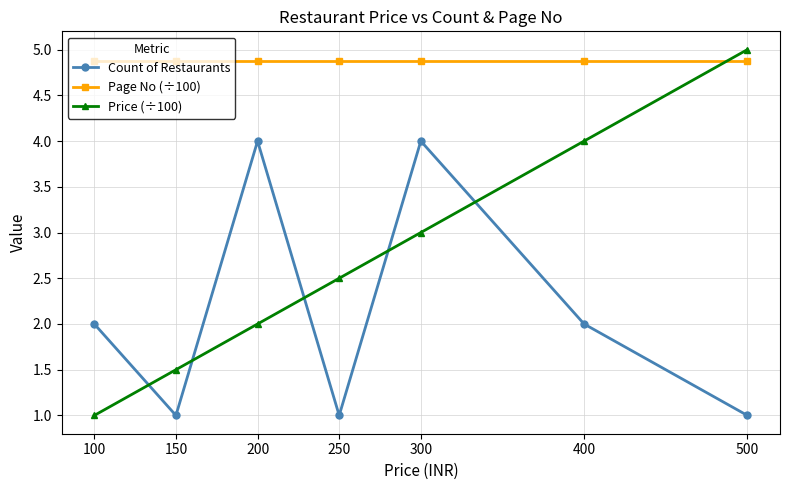

What is the difference between the maximum and minimum values in the Price (÷100) series?

4.0